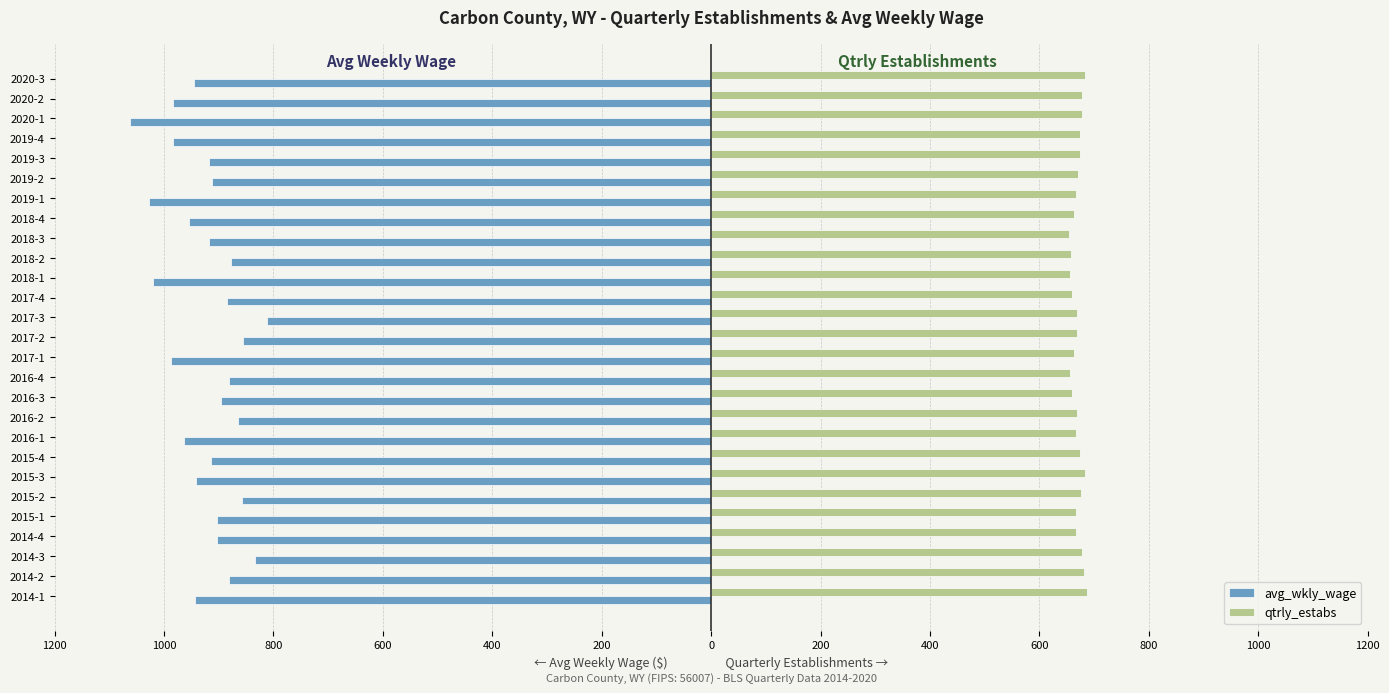

What are all the series names shown in the legend?

avg_wkly_wage, qtrly_estabs